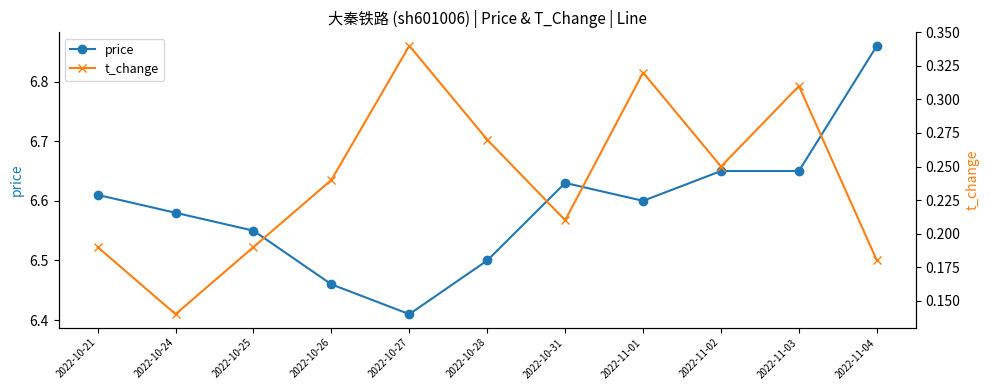

What is the label of the 4th point from the left?

2022-10-26